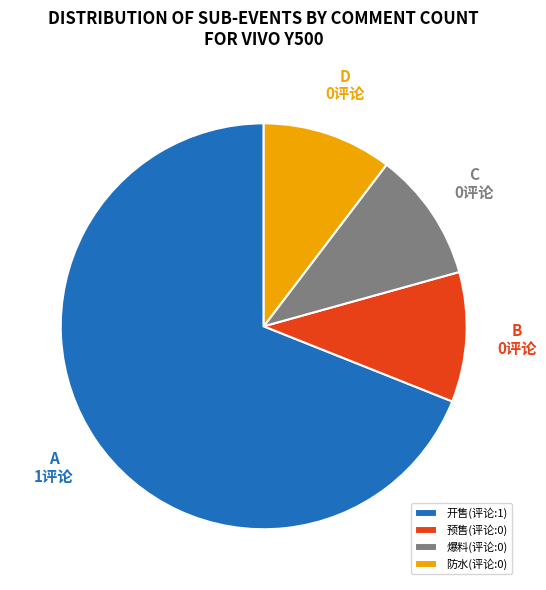

What is the largest slice in the pie chart?

开售(评论:1)